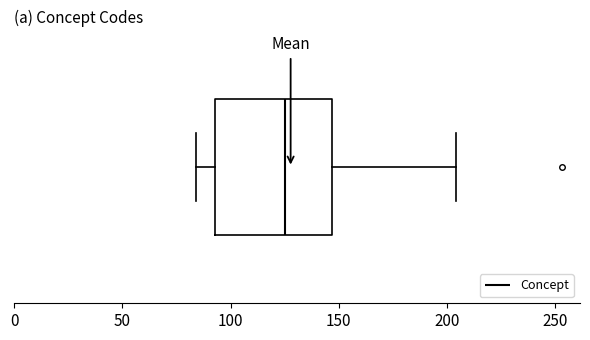

Where is the right edge of the box on the x-axis? The values are not printed on the chart, so give them approximately, as read against the axis.

145